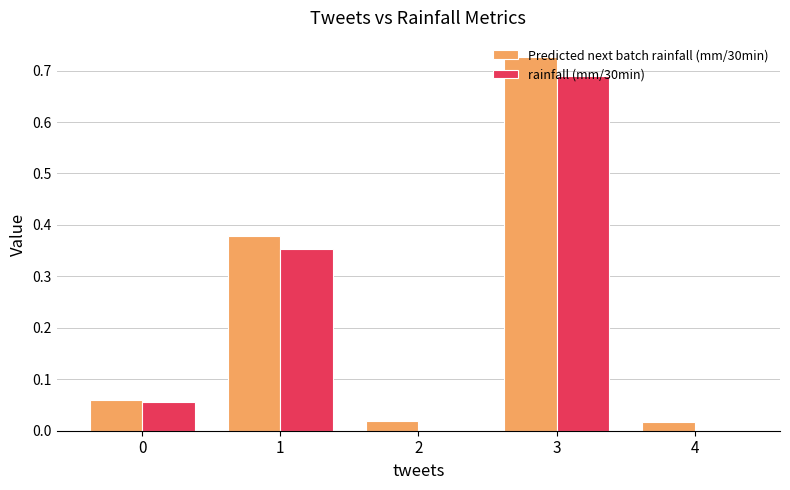

Count the number of data series in this chart.

2